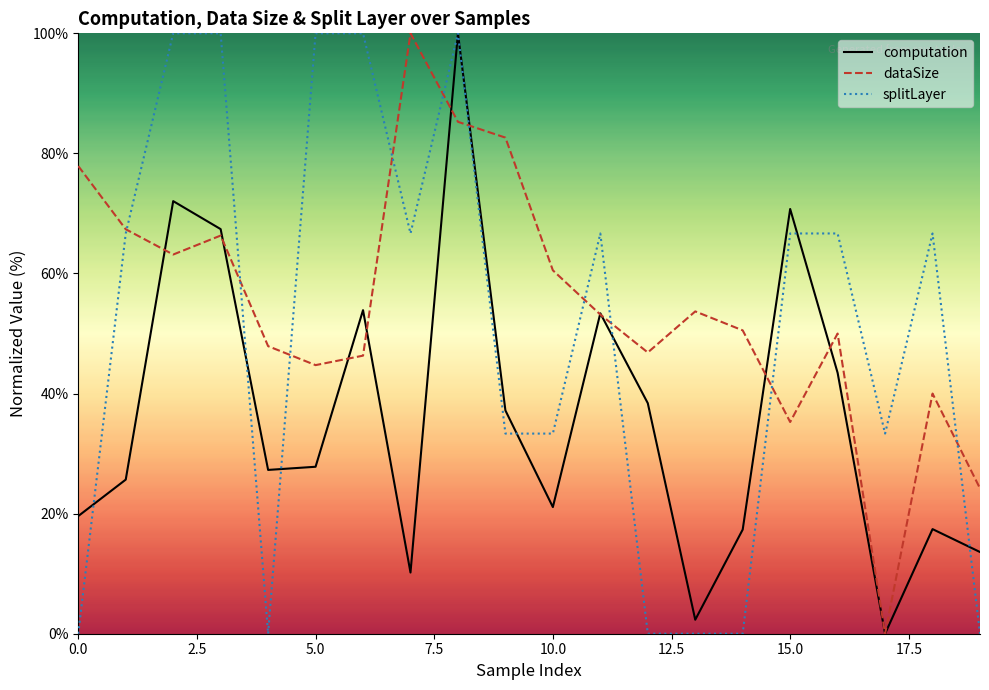

What is the difference between the highest and lowest values at 8?

14.7